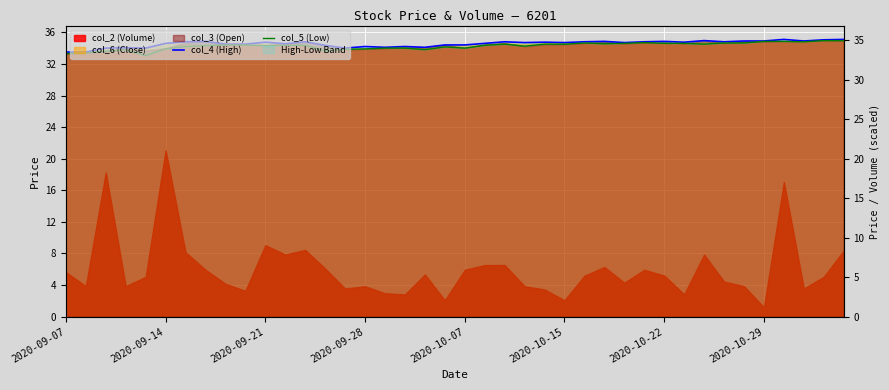

What is the spread (max minus min) of values at 2020-10-15?

0.2